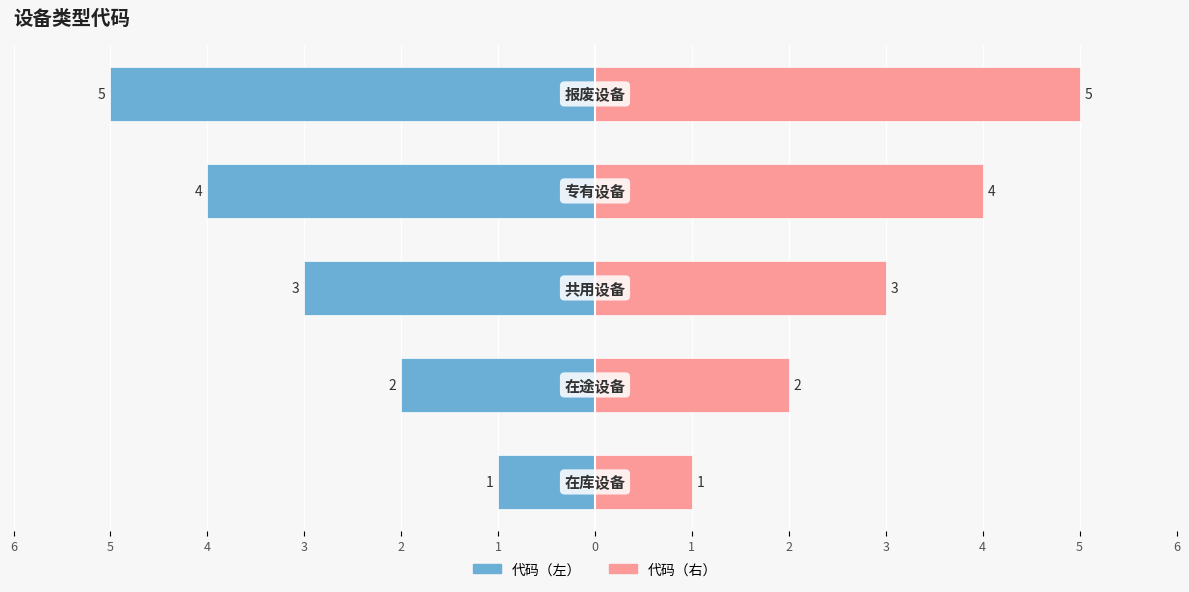

What are all the series names shown in the legend?

代码（左）, 代码（右）